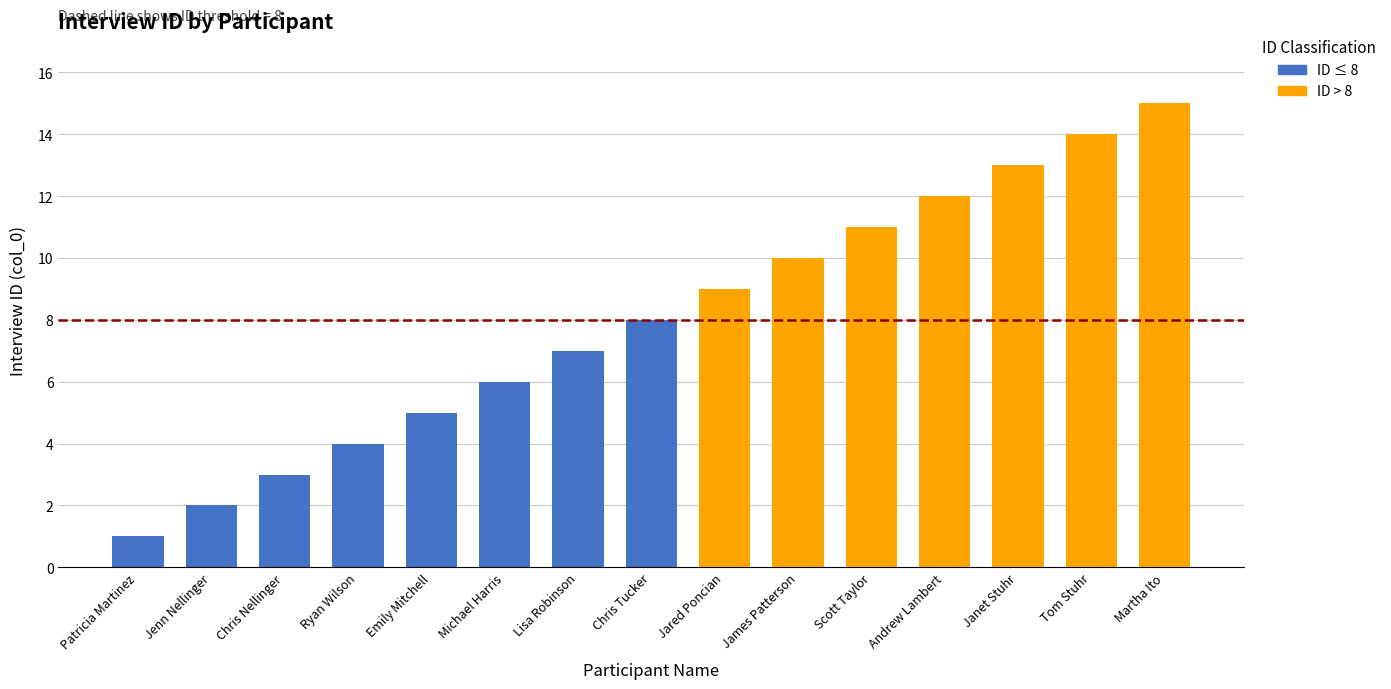

Between Tom Stuhr and Patricia Martinez, which is larger?

Tom Stuhr